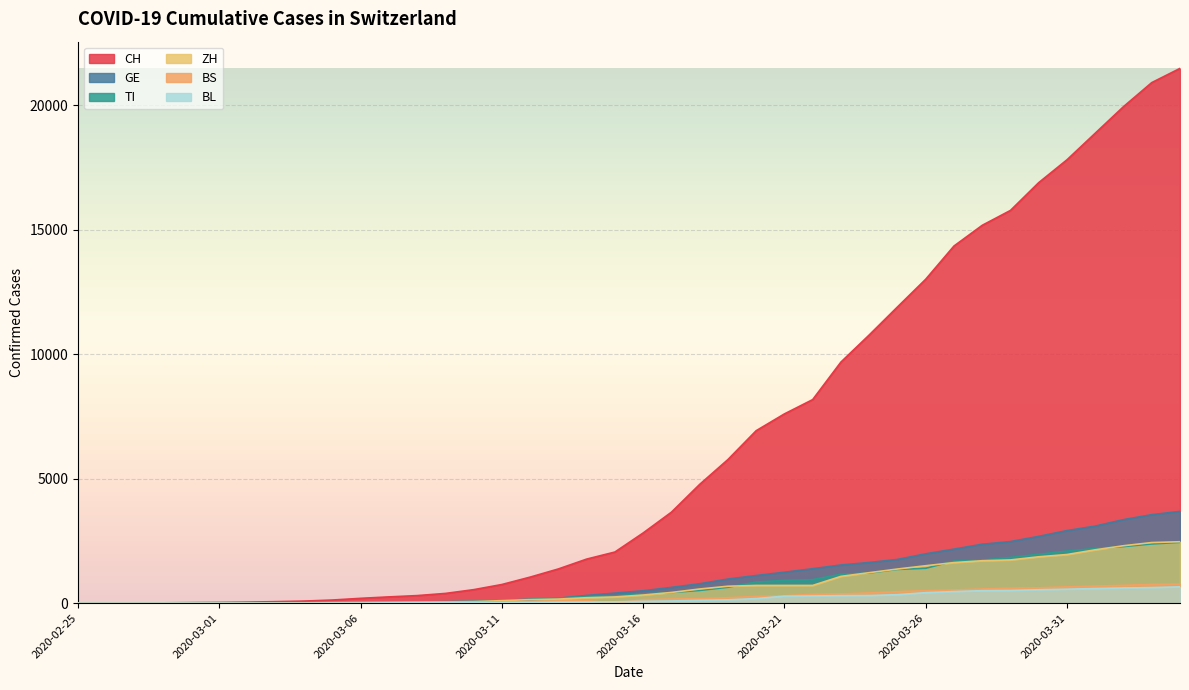

True or false: CH and GE intersect in this chart.

False